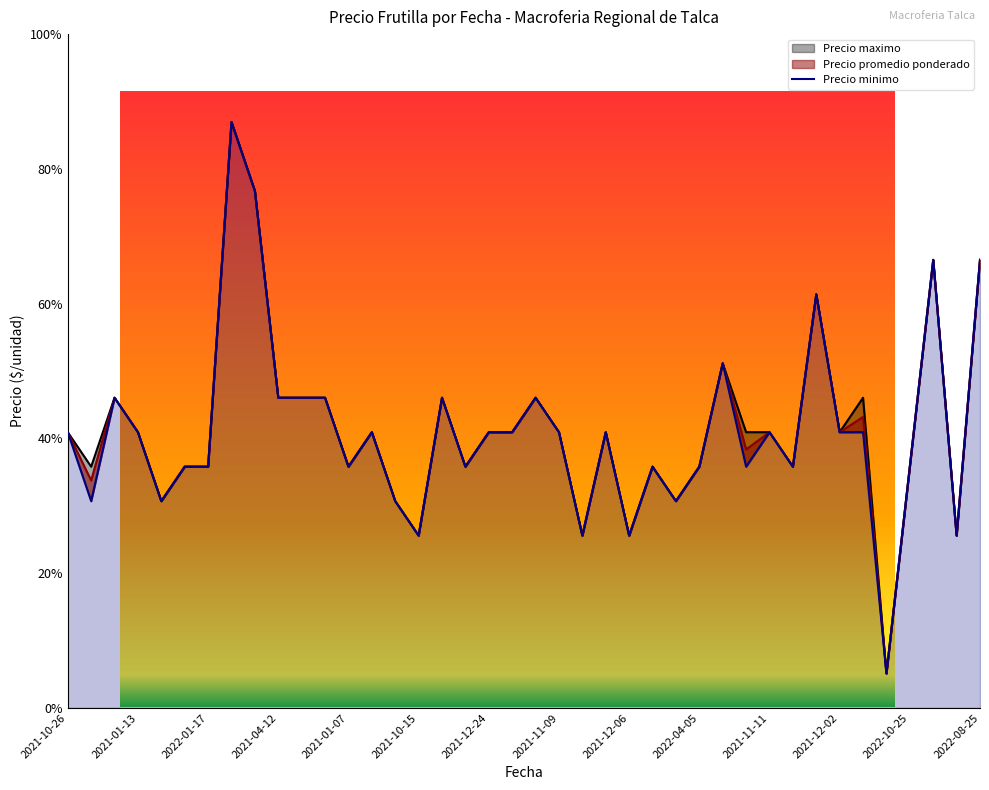

How many interior local valleys (lower than both neighbors) does the data have?

12